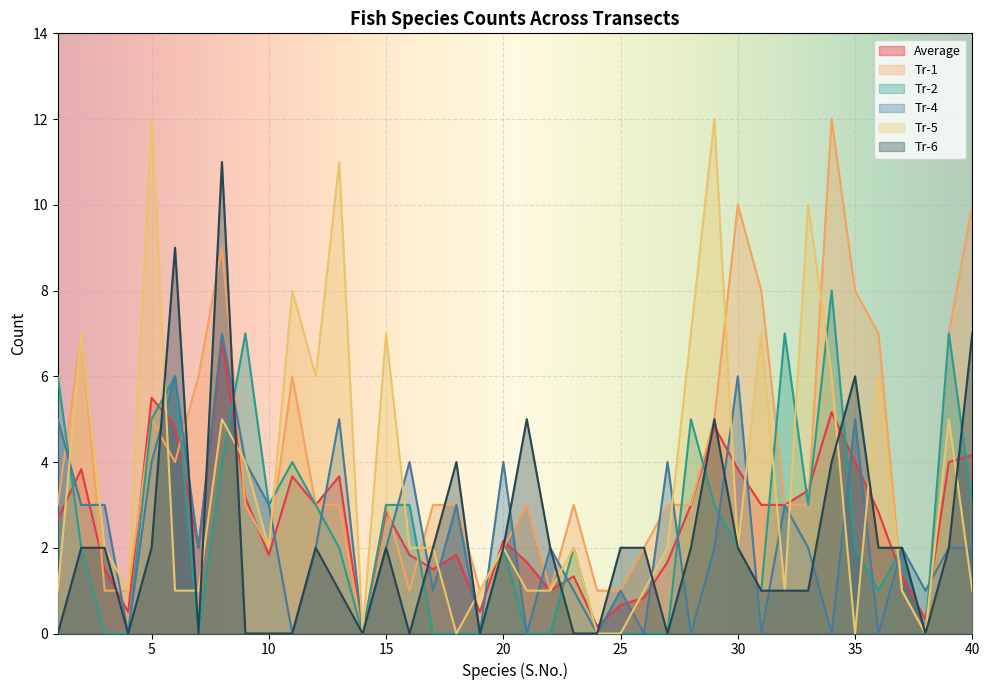

How many lines are shown in the chart?

6